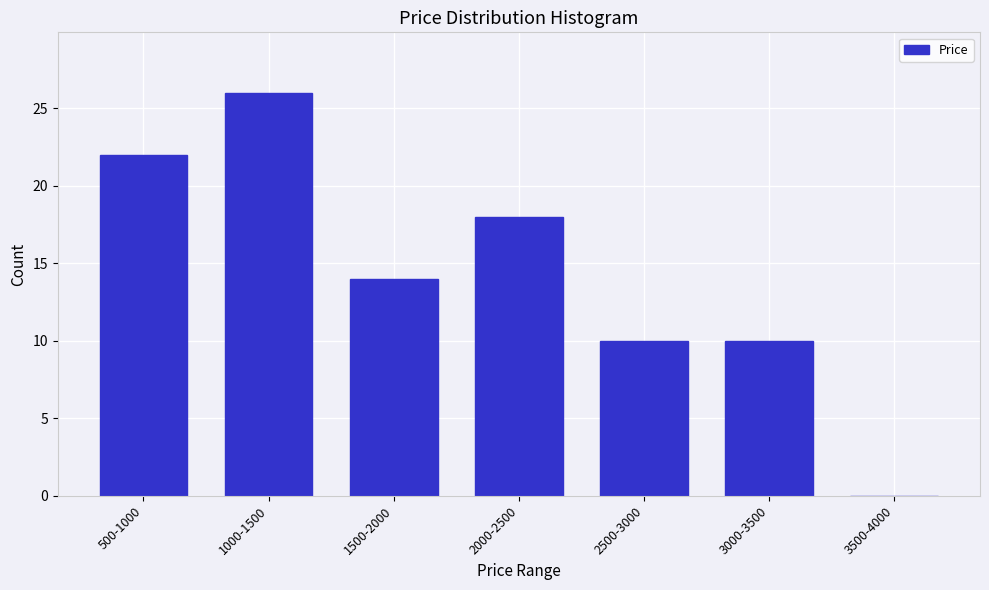

Reading left to right, list all the values displayed in this chart.

500-1000=22	1000-1500=26	1500-2000=14	2000-2500=18	2500-3000=10	3000-3500=10	3500-4000=0